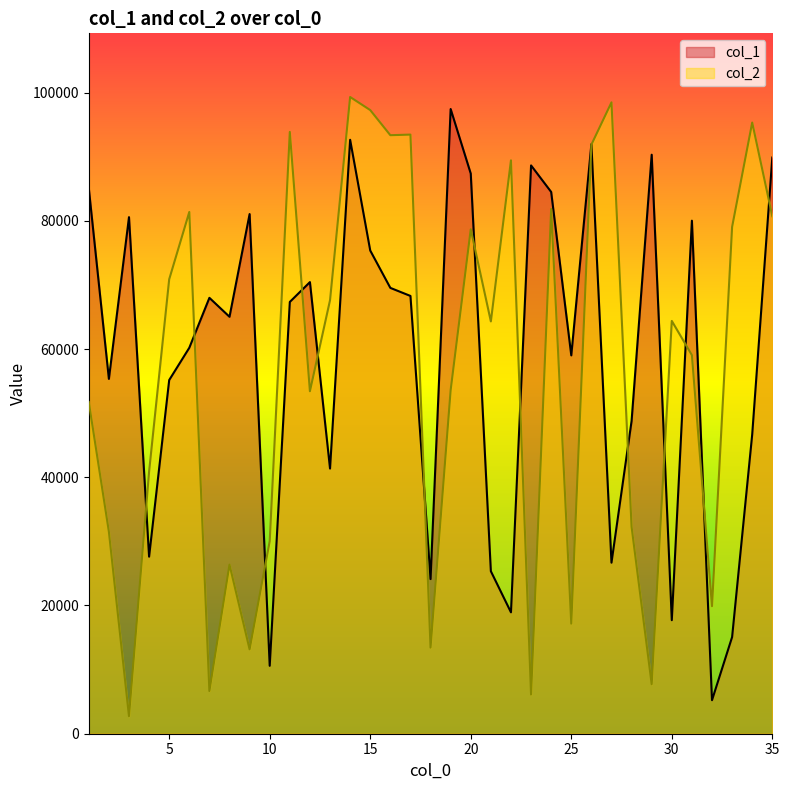

What is the minimum value shown in the chart?

2737